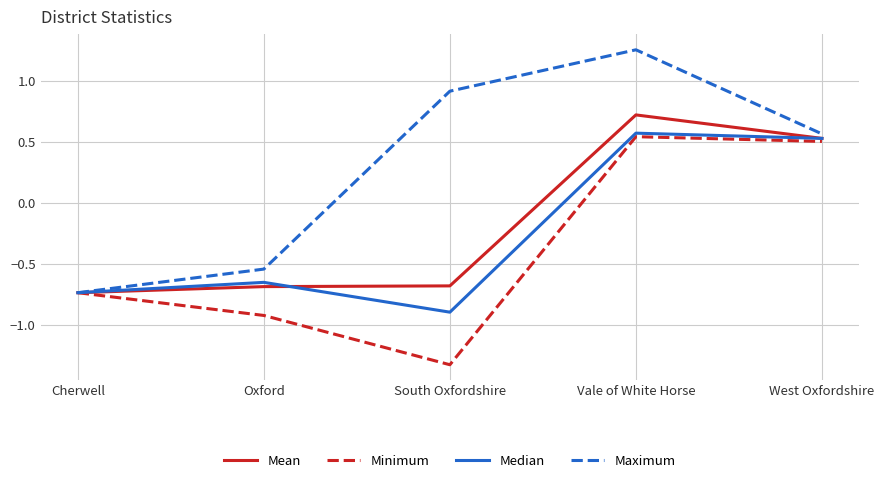

At which category does Maximum reach its first local peak?

Vale of White Horse